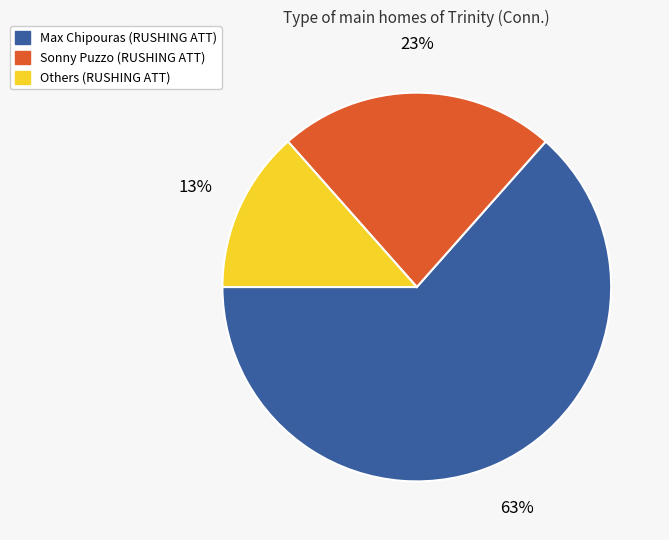

To the nearest percent, what is the average slice percentage?

33%